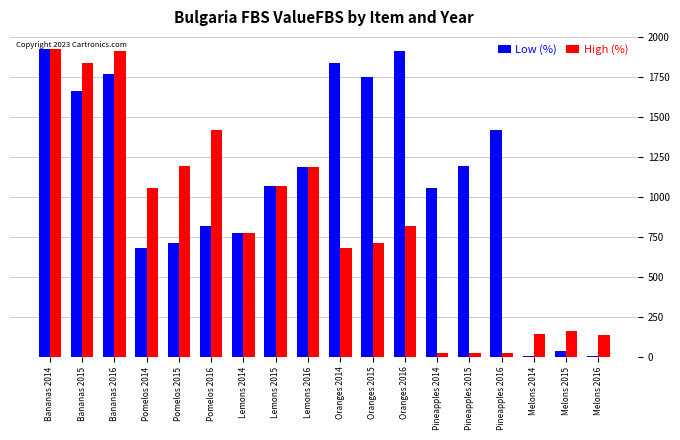

Where does the High (%) series first go above 814?

Bananas 2014